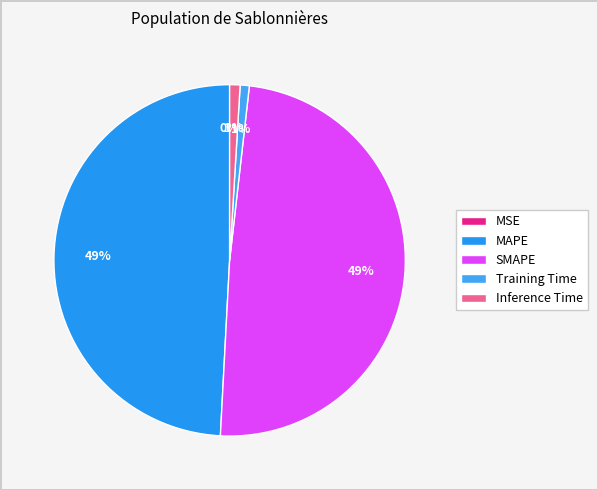

Which slice is the largest?

MAPE